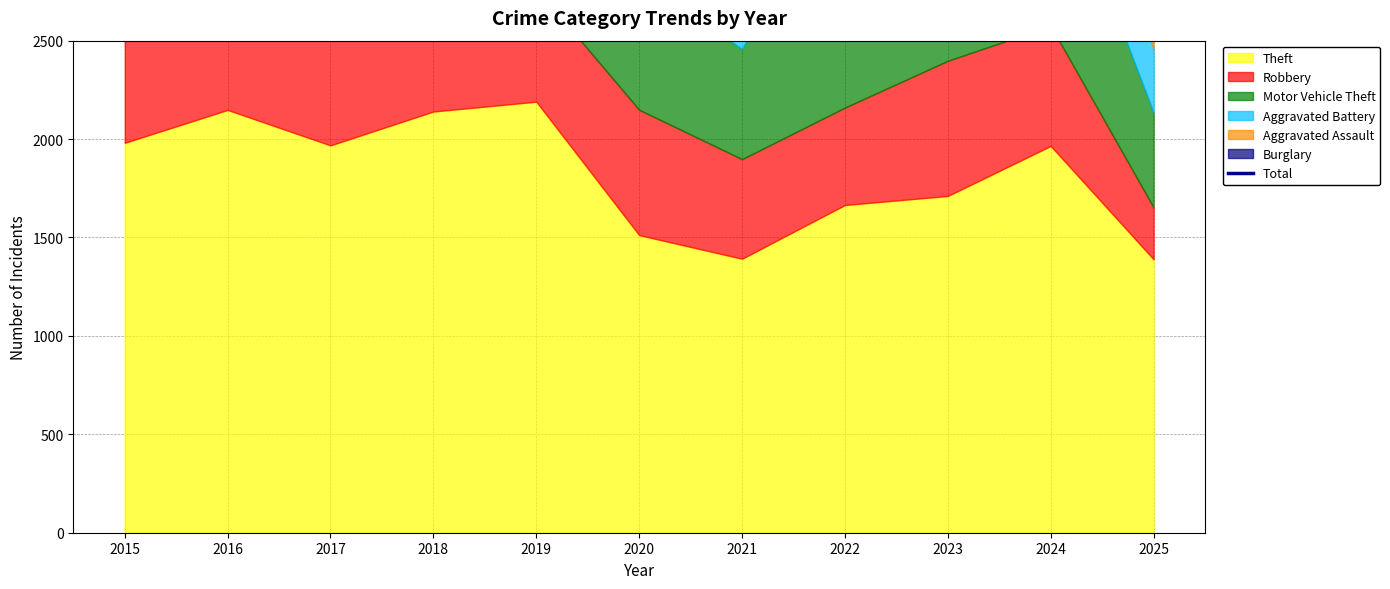

True or false: there are more than 0 points higher than both neighbors.

True